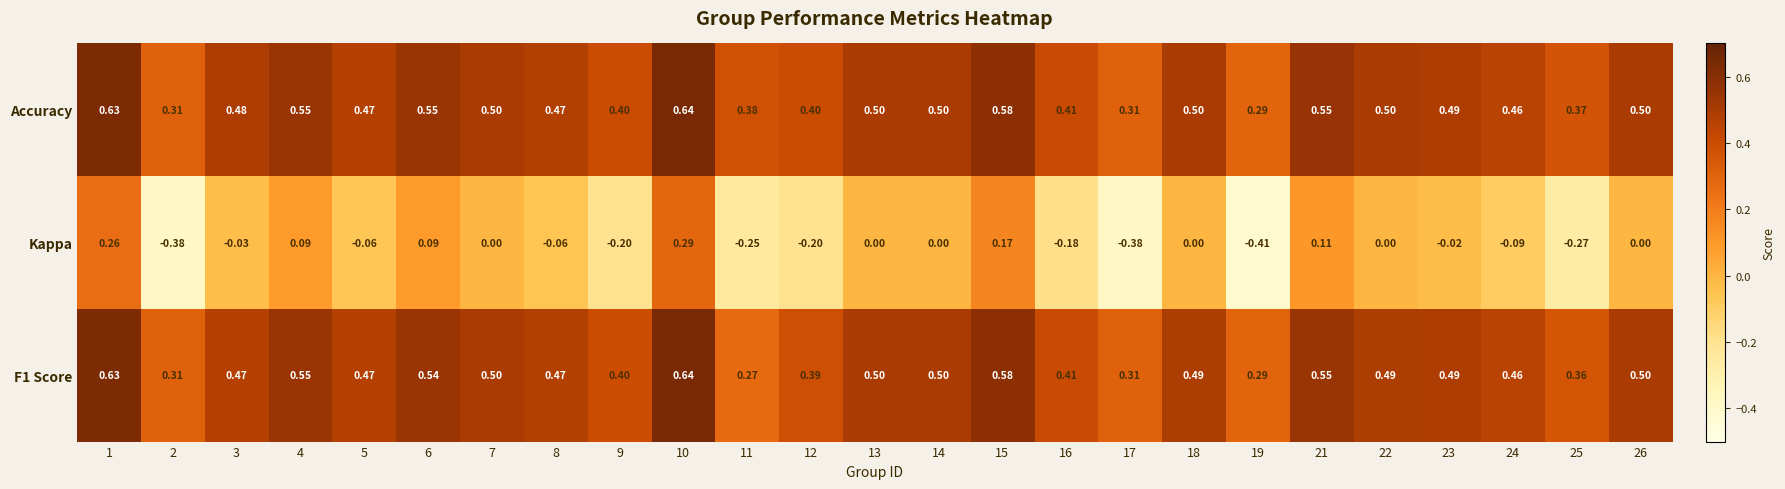

Which series has the largest total across all categories?

Accuracy